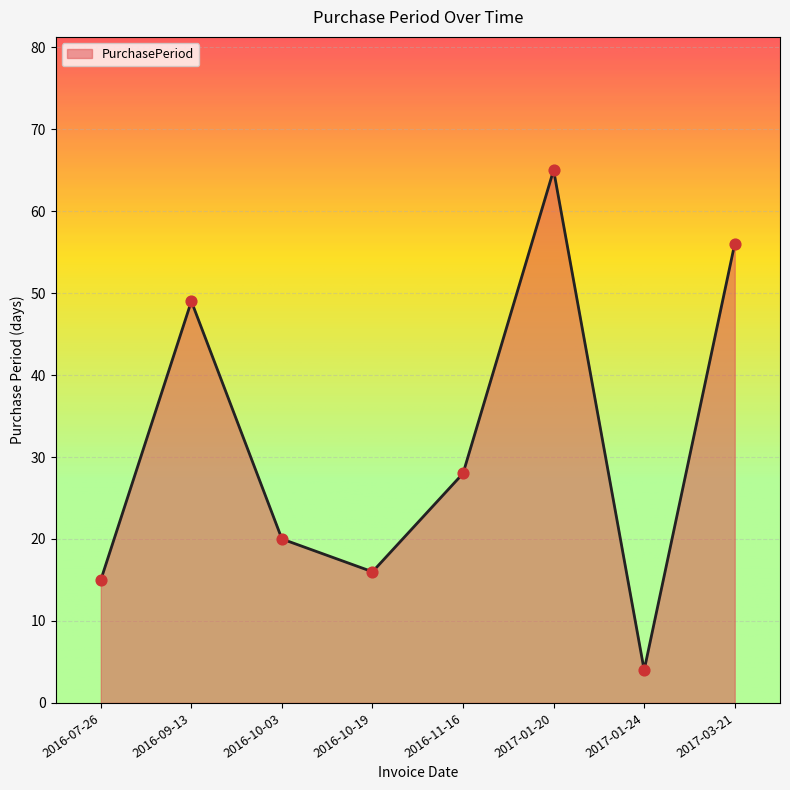

What is the change in value from 2016-07-26 to 2017-01-24?

-11